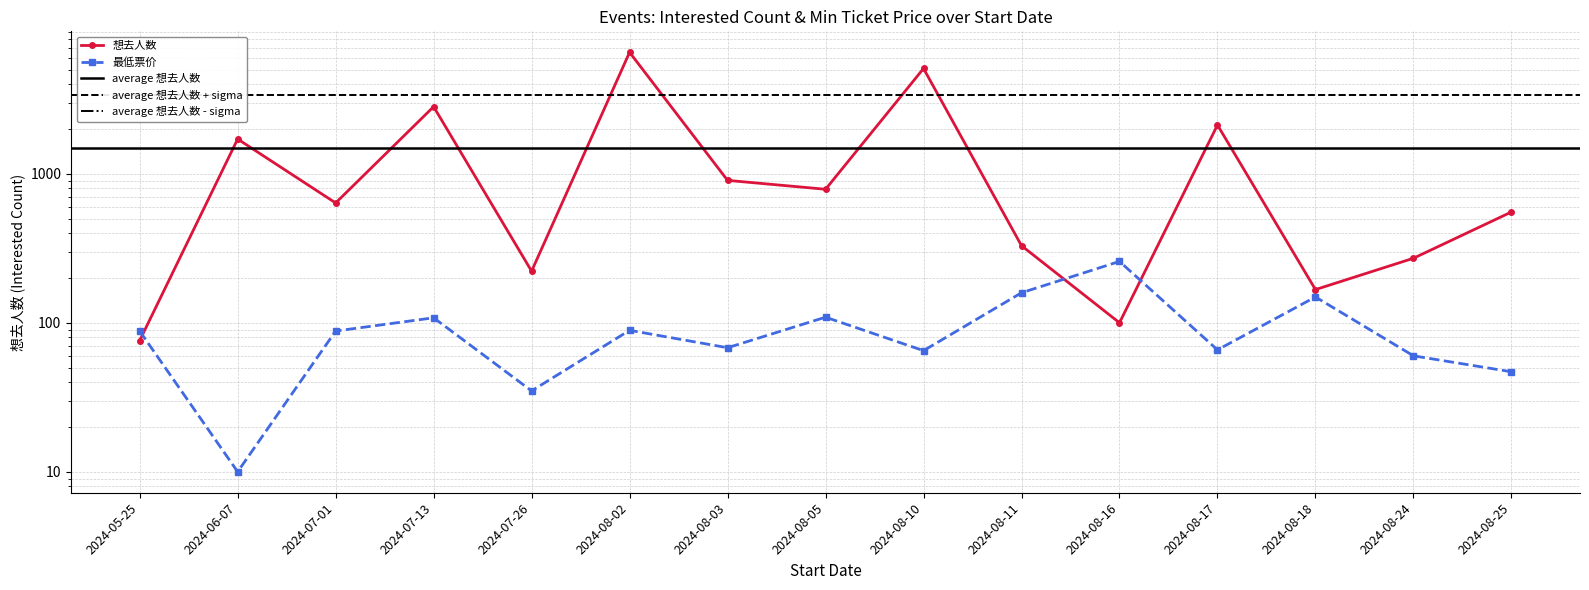

Is it true that 想去人数 equals 38.2 at 2024-08-18?

False